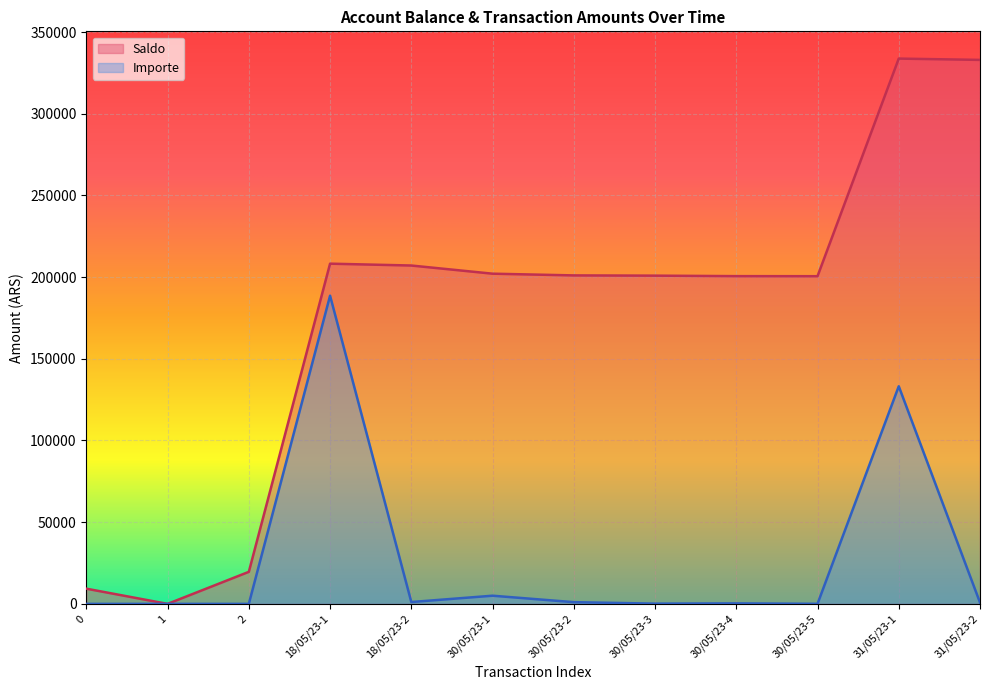

What is the average value of the Saldo series?

176340.7